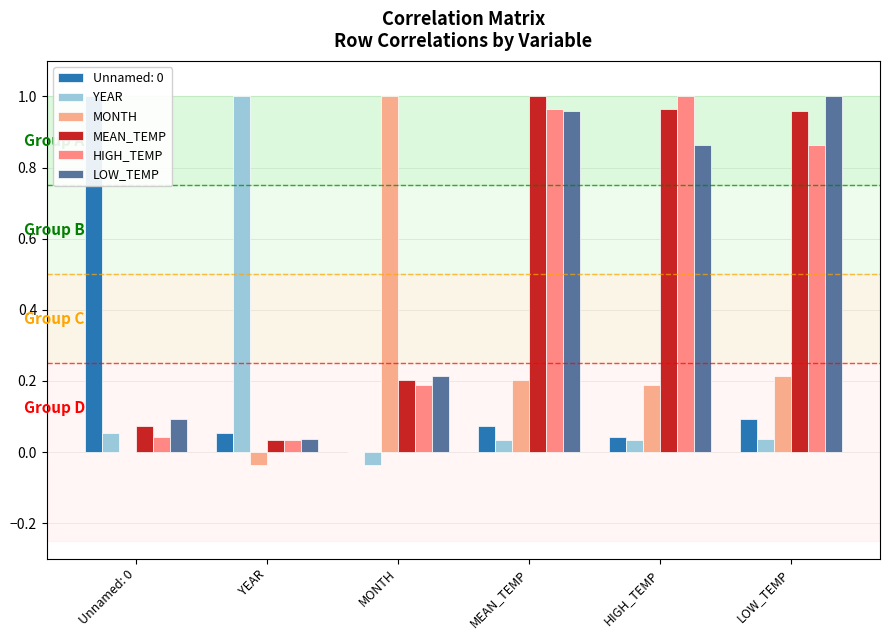

What is the value of the HIGH_TEMP bar at the 6th from the left?

0.9